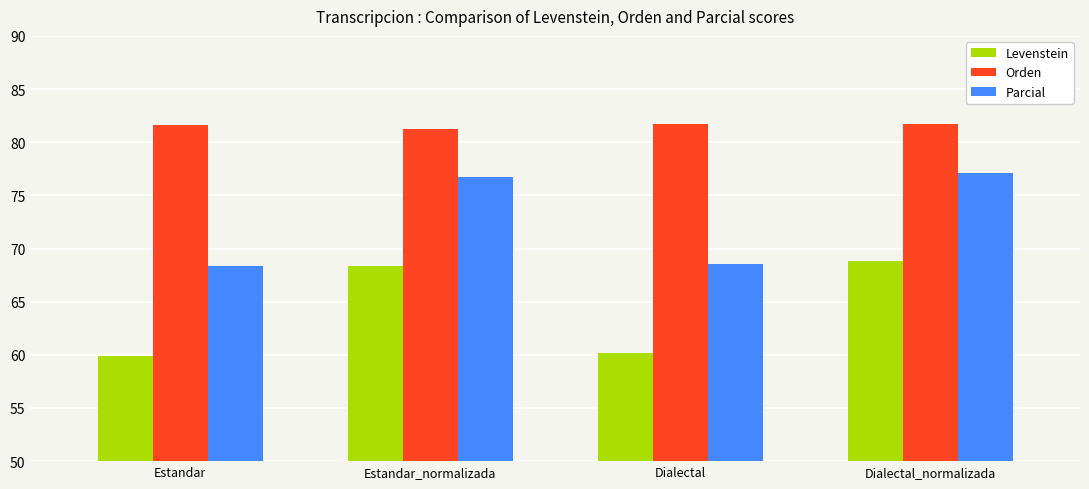

Is it true that Parcial equals 32.0 at Dialectal?

False